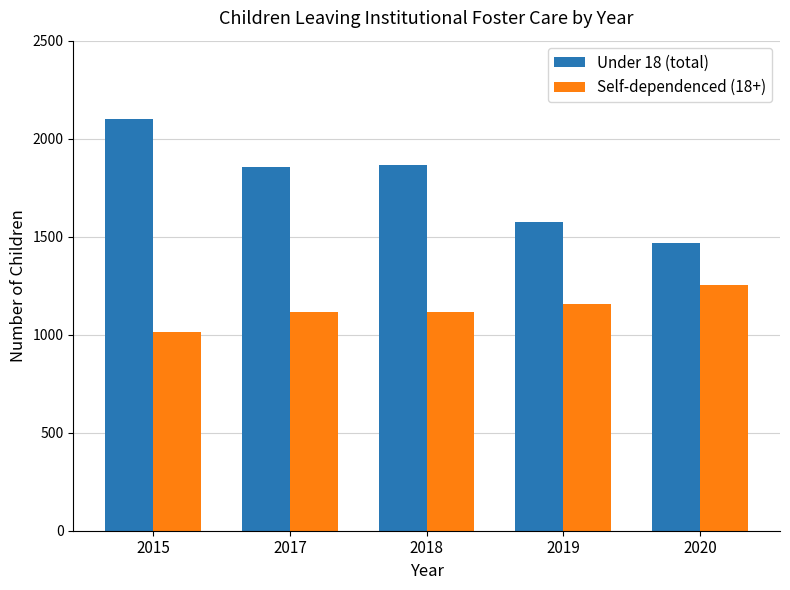

List the series in order of their peak value, lowest first.

Self-dependenced (18+), Under 18 (total)